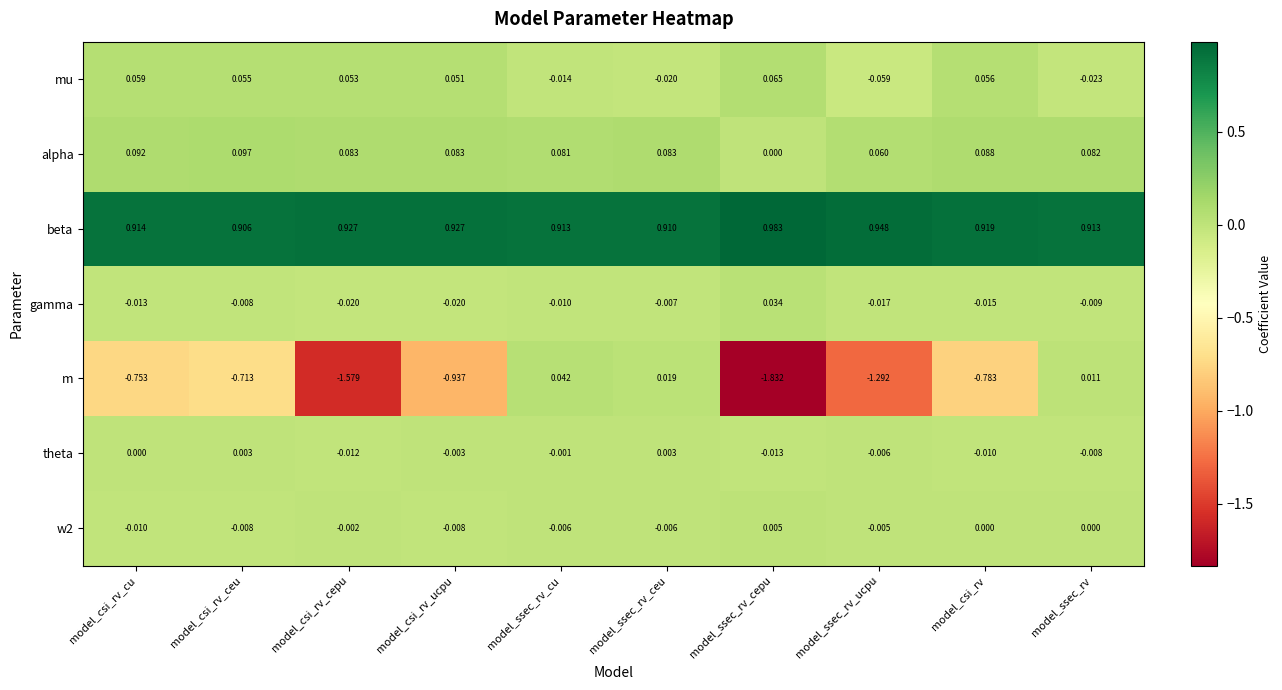

Which series has the widest spread of values?

m